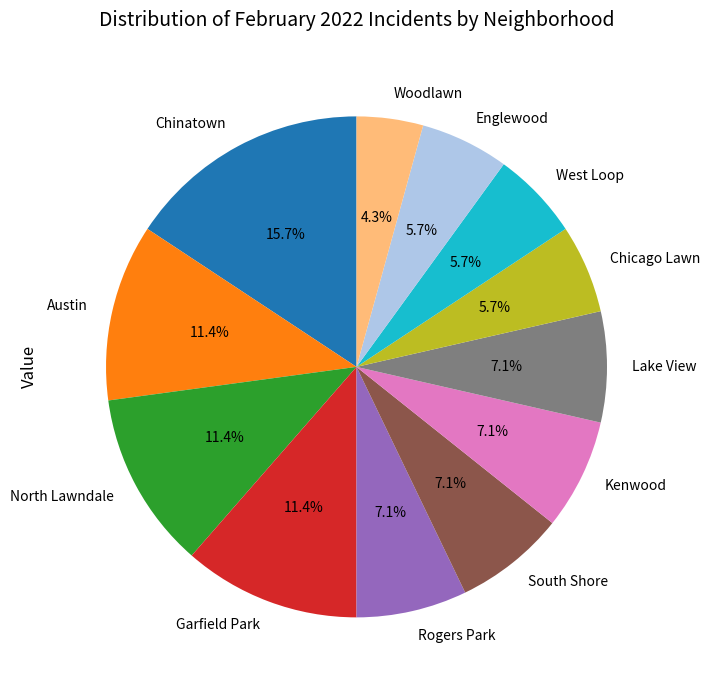

How many segments does this pie chart have?

12